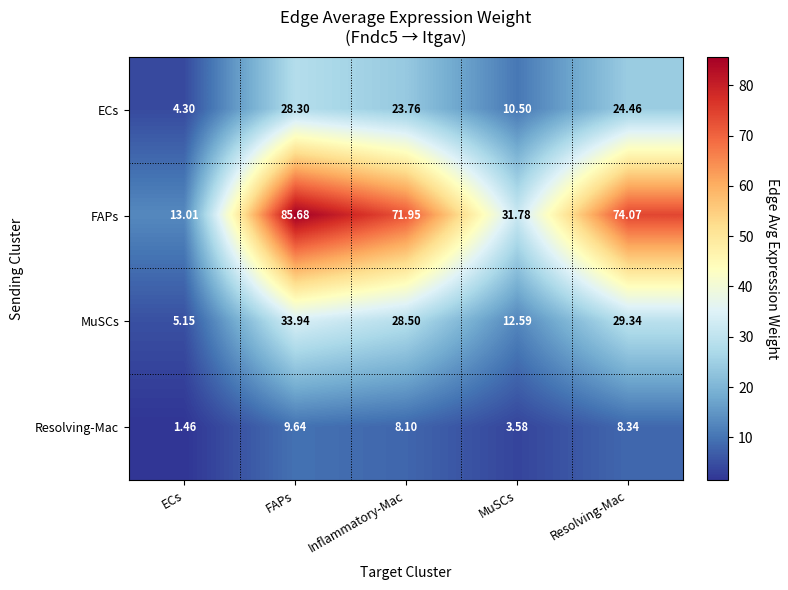

What is the difference between the highest and lowest values at FAPs?

76.0